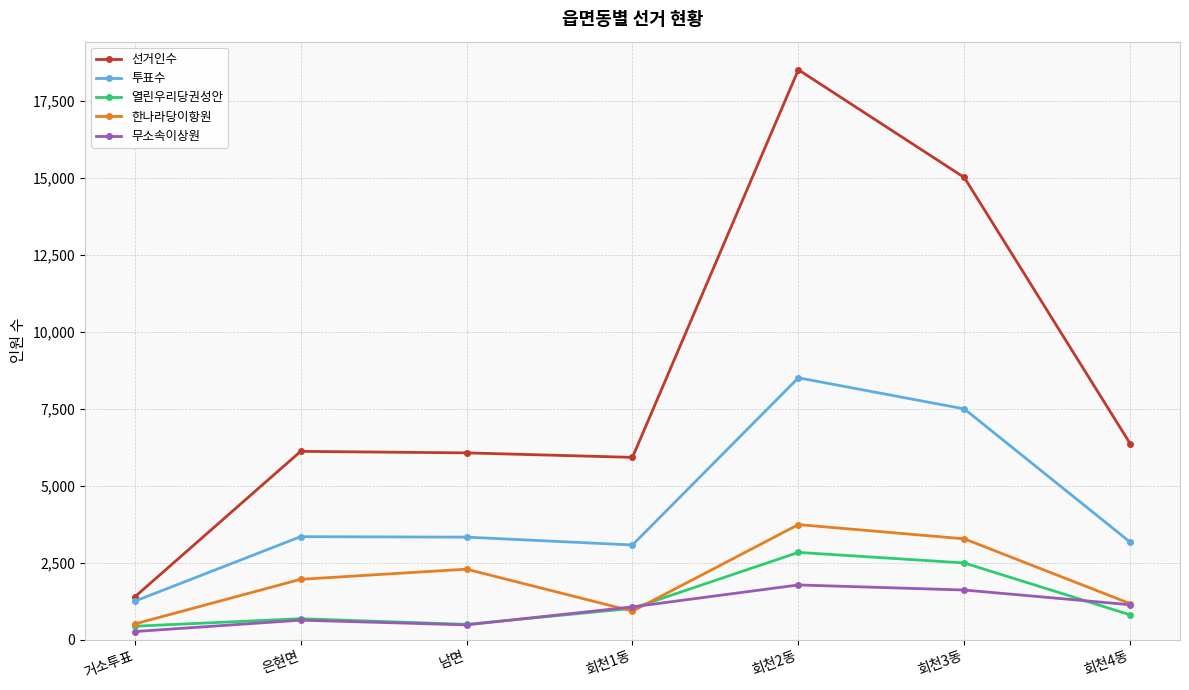

What position from the left is 회천2동?

5